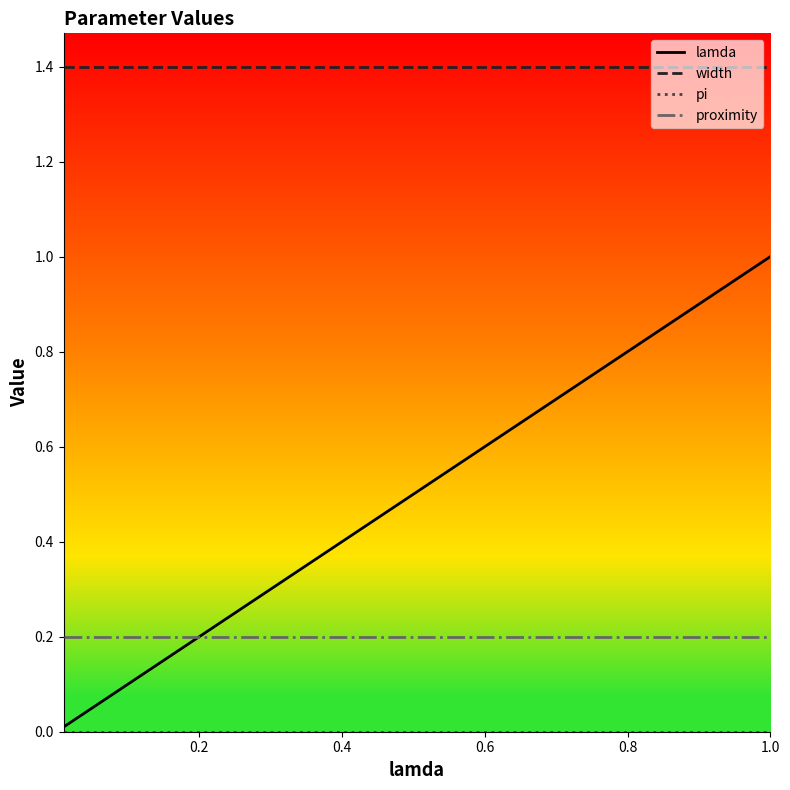

Does the chart have visible grid lines?

No